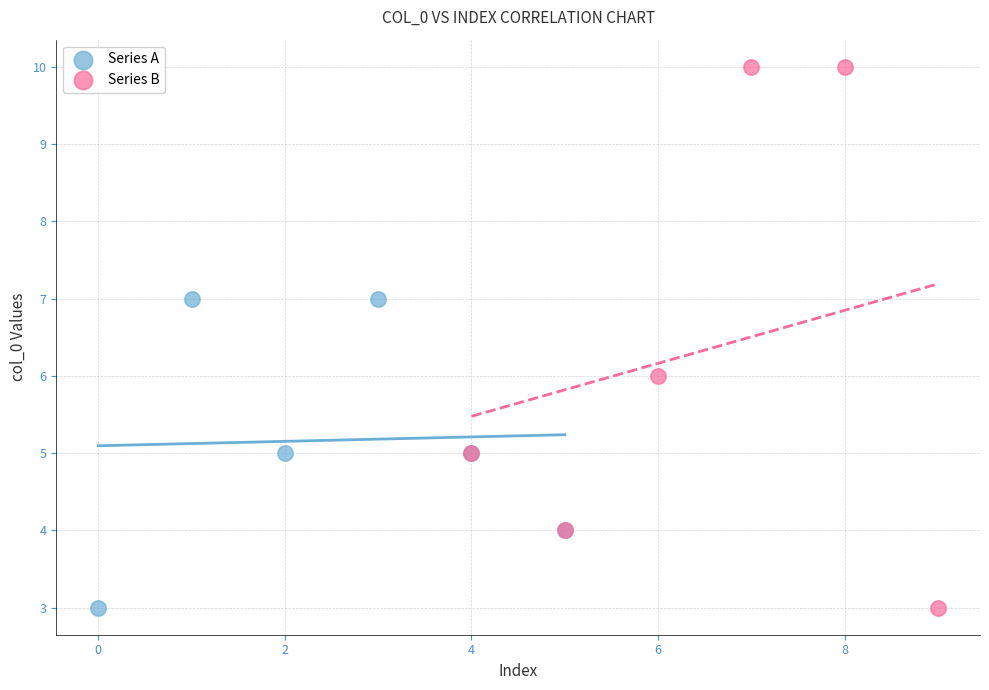

Which series has the largest Y range (max minus min)?

Series B